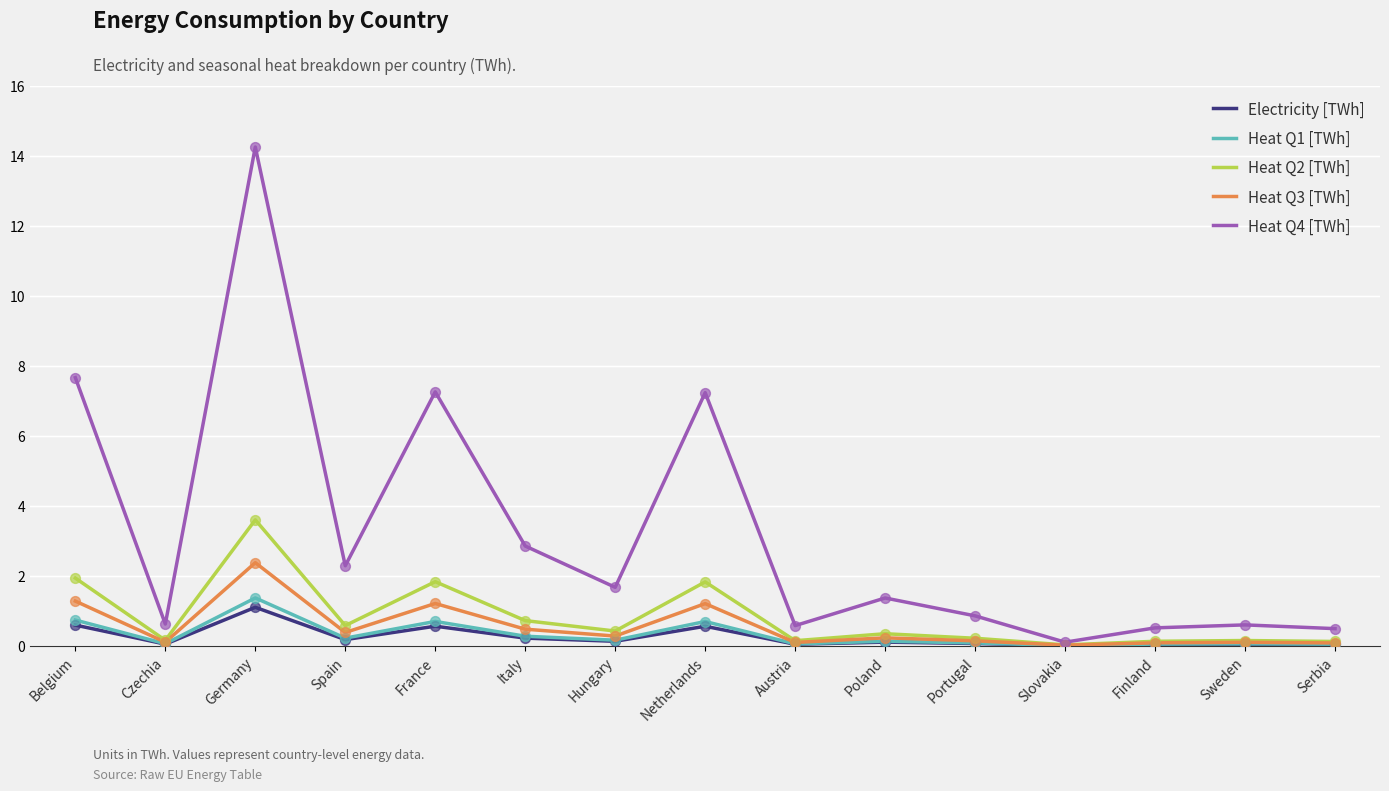

Which series has the largest range (max minus min)?

Heat Q4 [TWh]